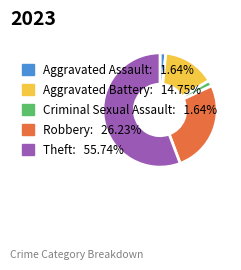

How many segments does this pie chart have?

5